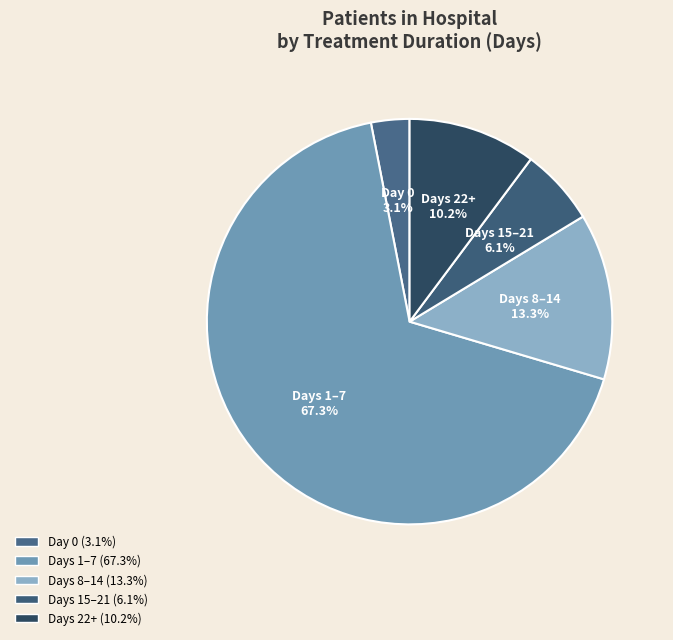

Is the sum of Days 8–14 and Days 15–21 greater than half?

No